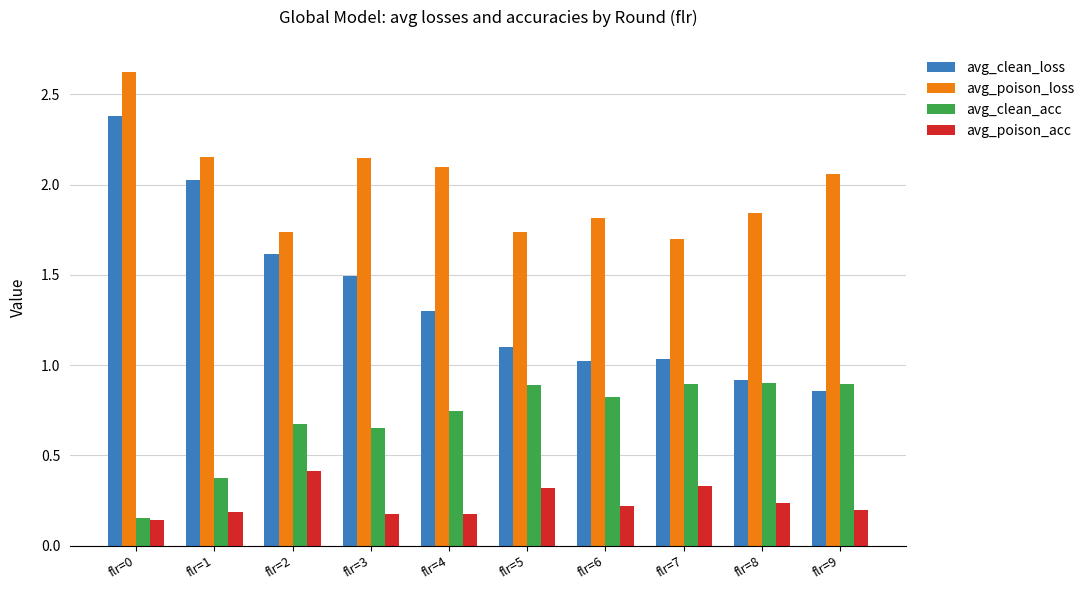

How many bars are there in each group?

4